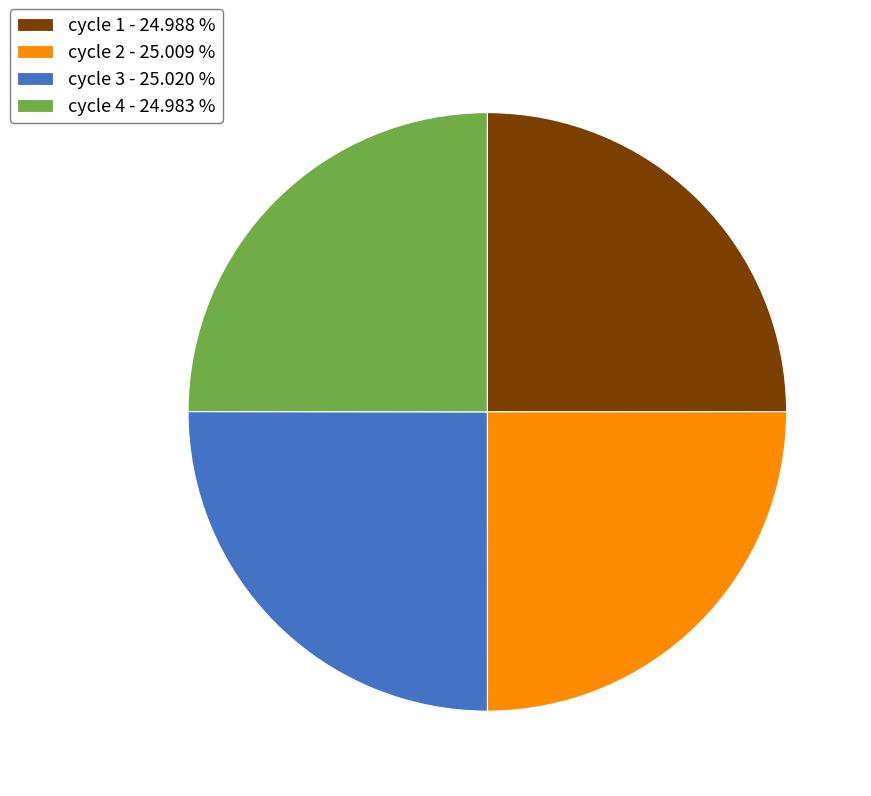

Approximately how many times larger is the value at cycle 1 - 24.988 % compared to cycle 4 - 24.983 %?

1.0